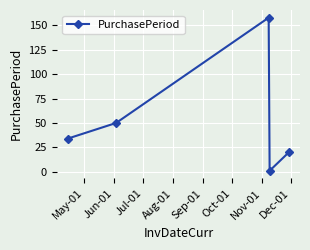

What is the difference between the second highest and second lowest values?

30